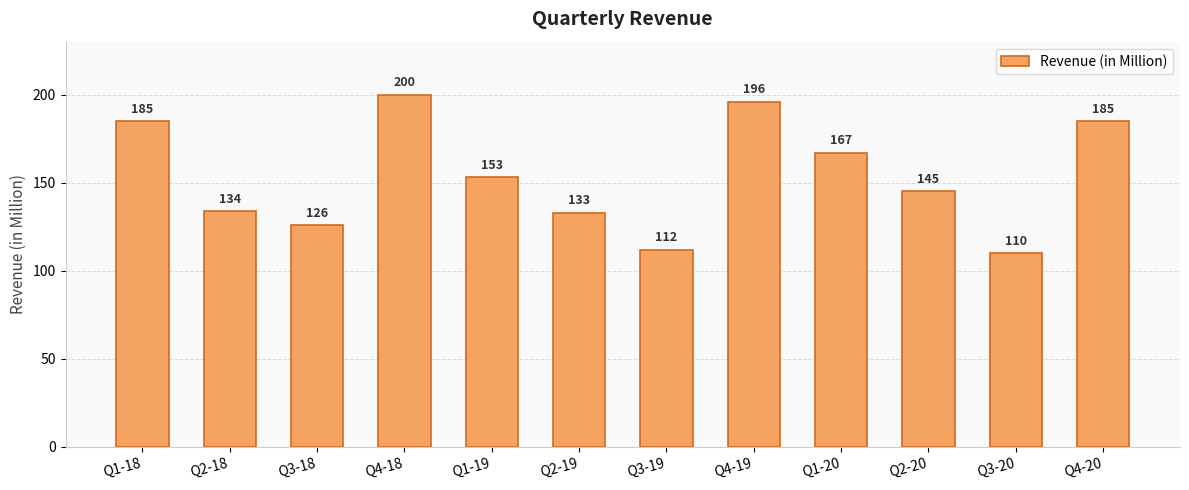

How many categories are shown in the chart?

12